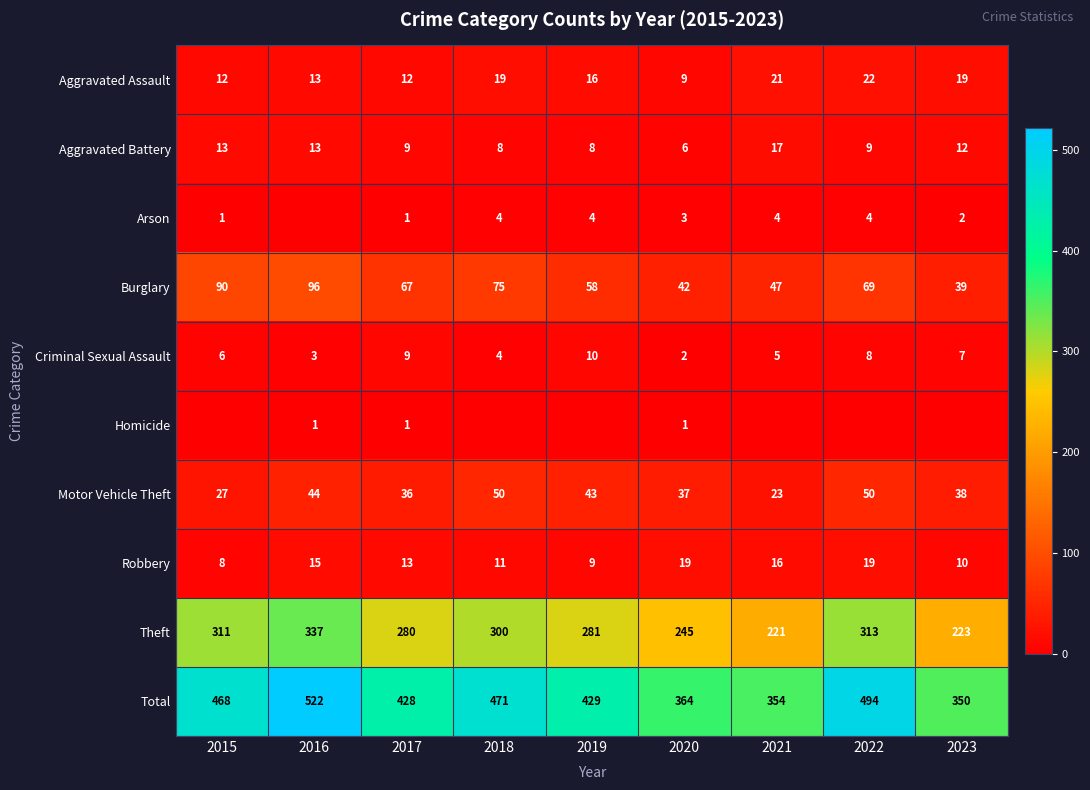

Which category has the highest value in the Criminal Sexual Assault series?

2019